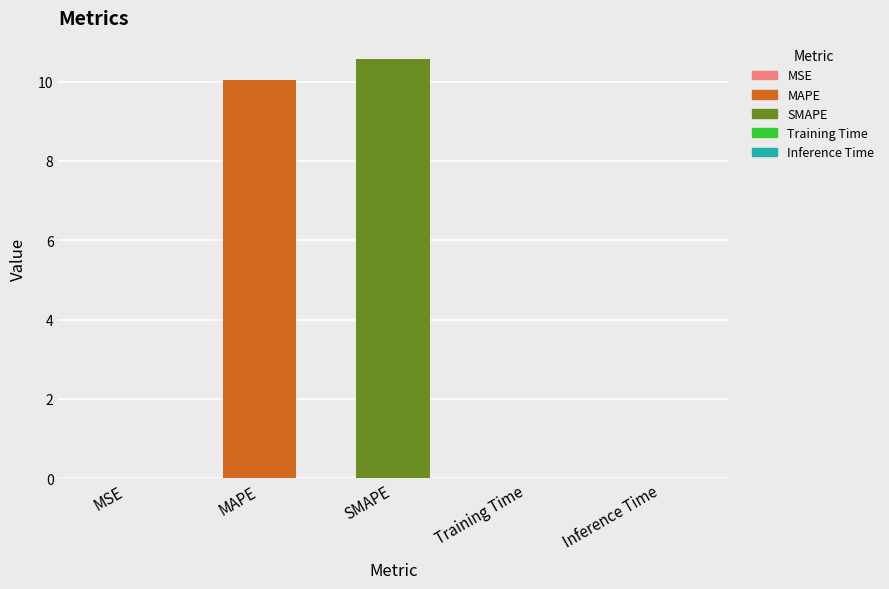

Rank the categories by value from lowest to highest.

MSE, Training Time, Inference Time, MAPE, SMAPE